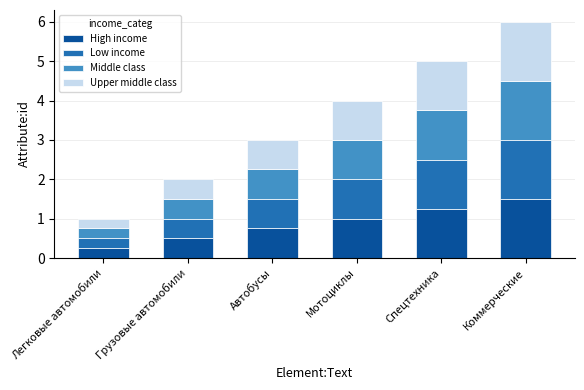

What is the total value across all series at Спецтехника?

5.0